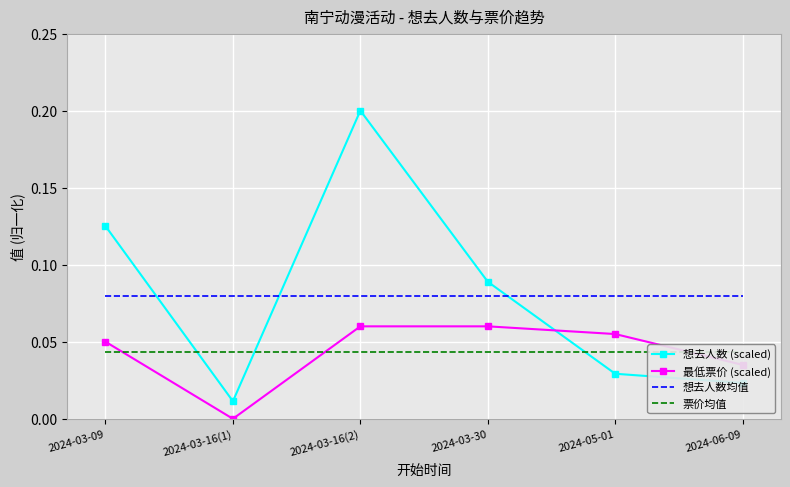

What is the label of the 4th point from the right?

2024-03-16(2)